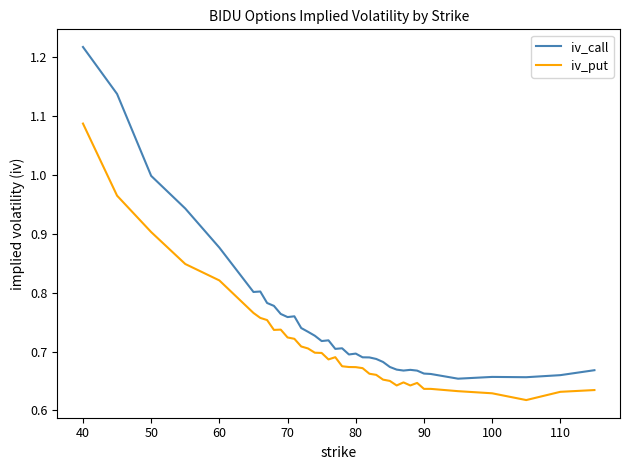

True or false: iv_put and iv_call cross at least once.

False